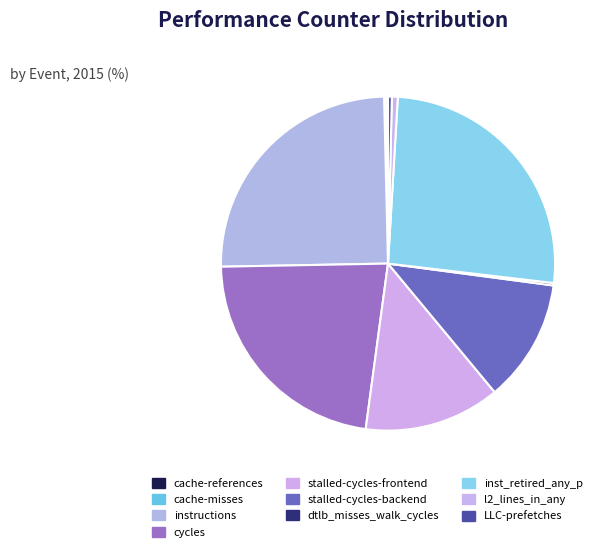

The l2_lines_in_any slice represents 1% of the pie. True or false?

True